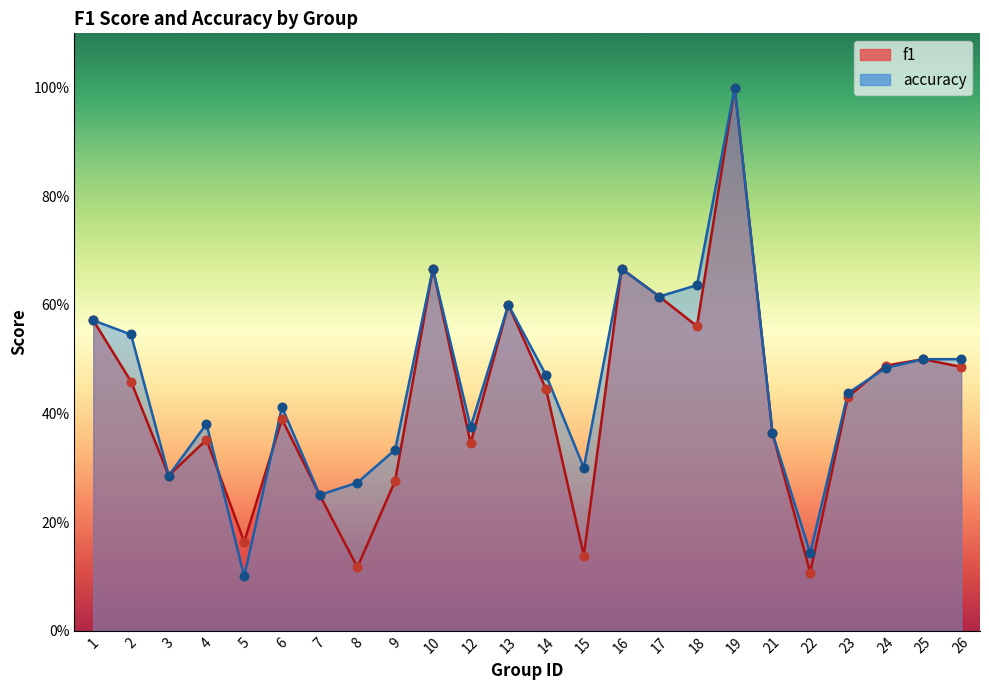

Is the value of f1 at 22 greater than the value of accuracy at 24?

No